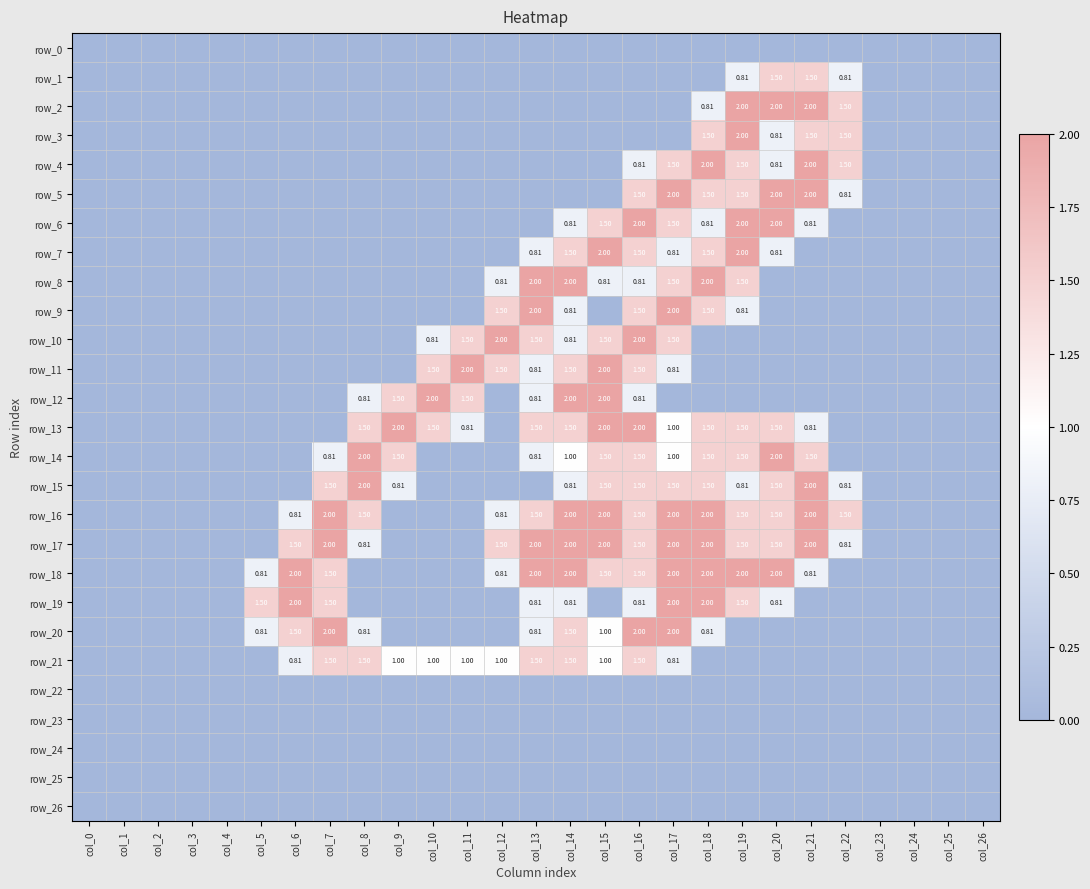

Rank the categories by row_3 value from lowest to highest.

col_0, col_1, col_2, col_3, col_4, col_5, col_6, col_7, col_8, col_9, col_10, col_11, col_12, col_13, col_14, col_15, col_16, col_17, col_23, col_24, col_25, col_26, col_20, col_18, col_21, col_22, col_19